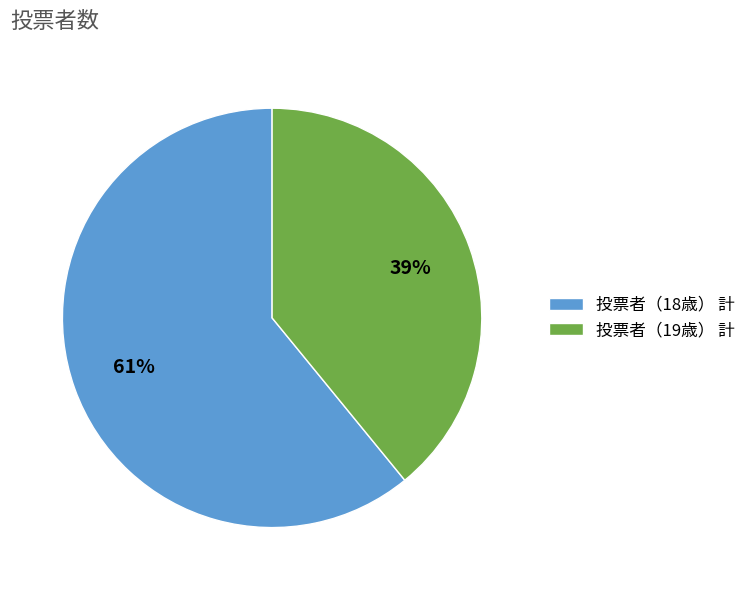

To the nearest percent, what is the difference between the largest and smallest slice percentages?

22%